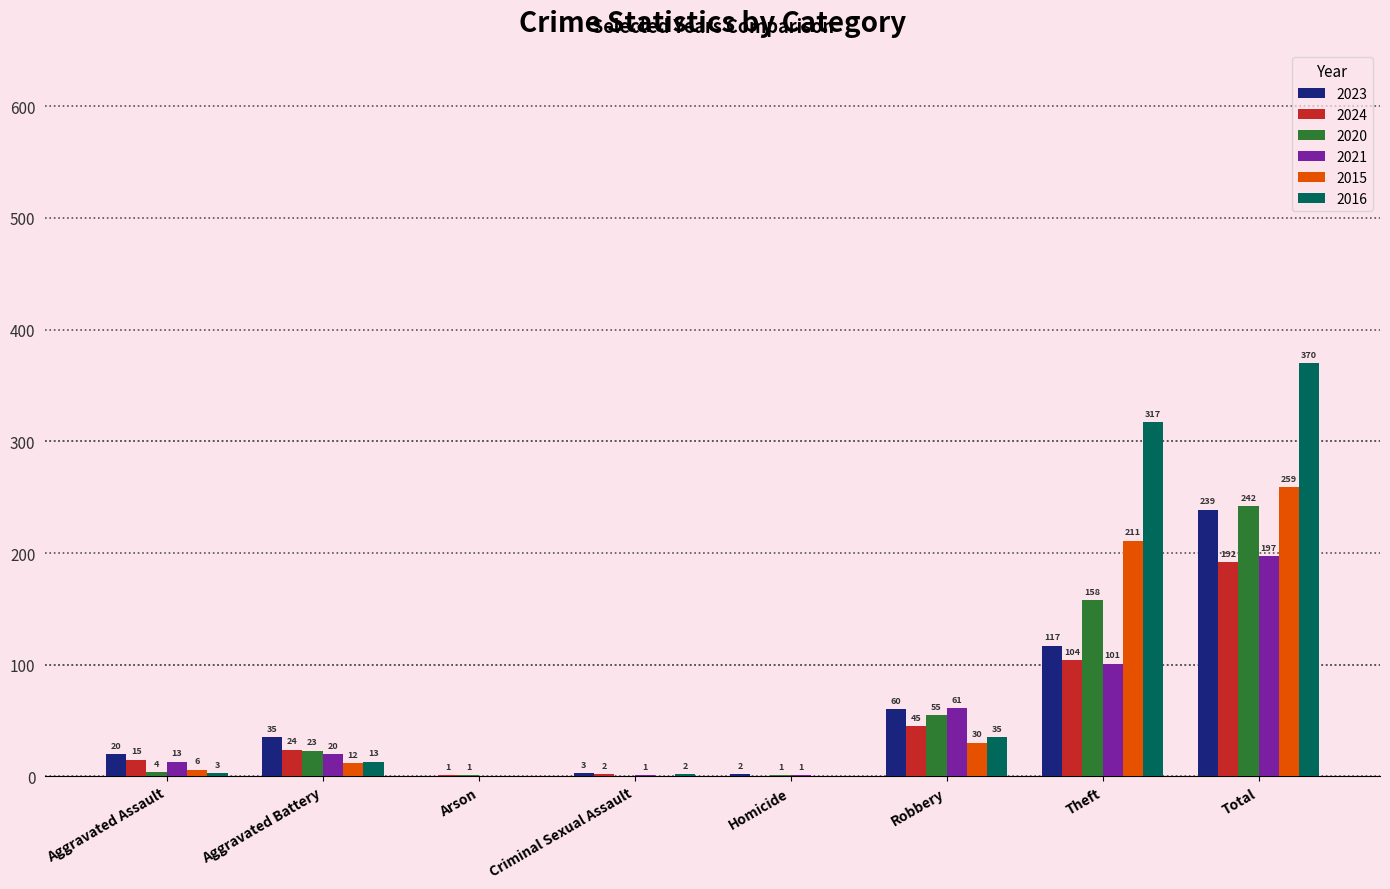

Reading left to right, list all the values displayed in this chart.

2023: 20	35	0	3	2	60	117	239
2024: 15	24	1	2	0	45	104	192
2020: 4	23	1	0	1	55	158	242
2021: 13	20	0	1	1	61	101	197
2015: 6	12	0	0	0	30	211	259
2016: 3	13	0	2	0	35	317	370